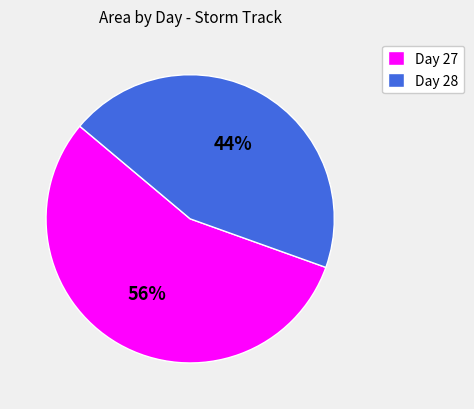

Approximately how many times larger is the value at Day 28 compared to Day 27?

0.8